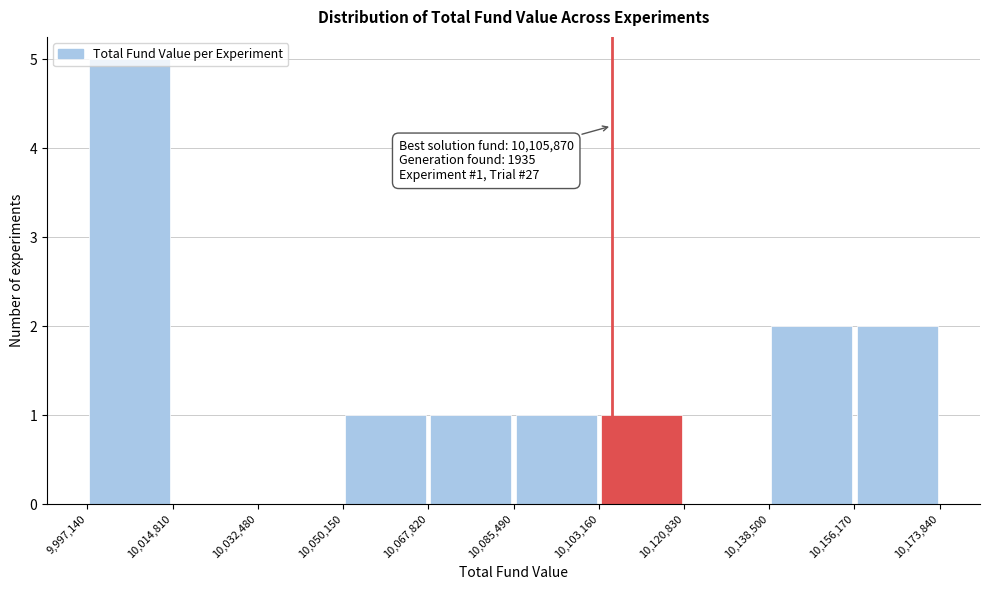

Which range on the x-axis has the tallest bar?

9,997,140 to 10,014,810